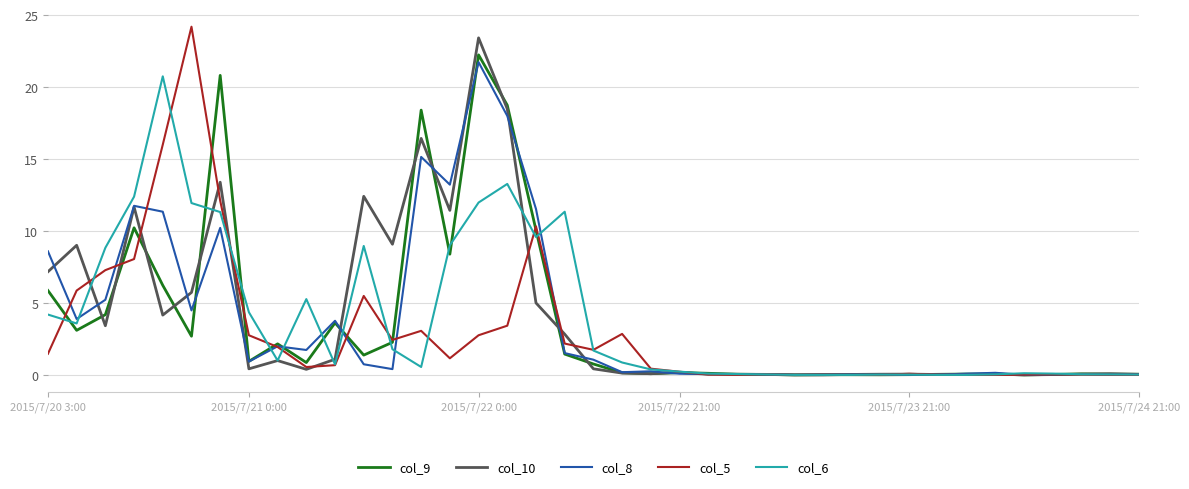

What is the highest value of the col_10 series?

23.4